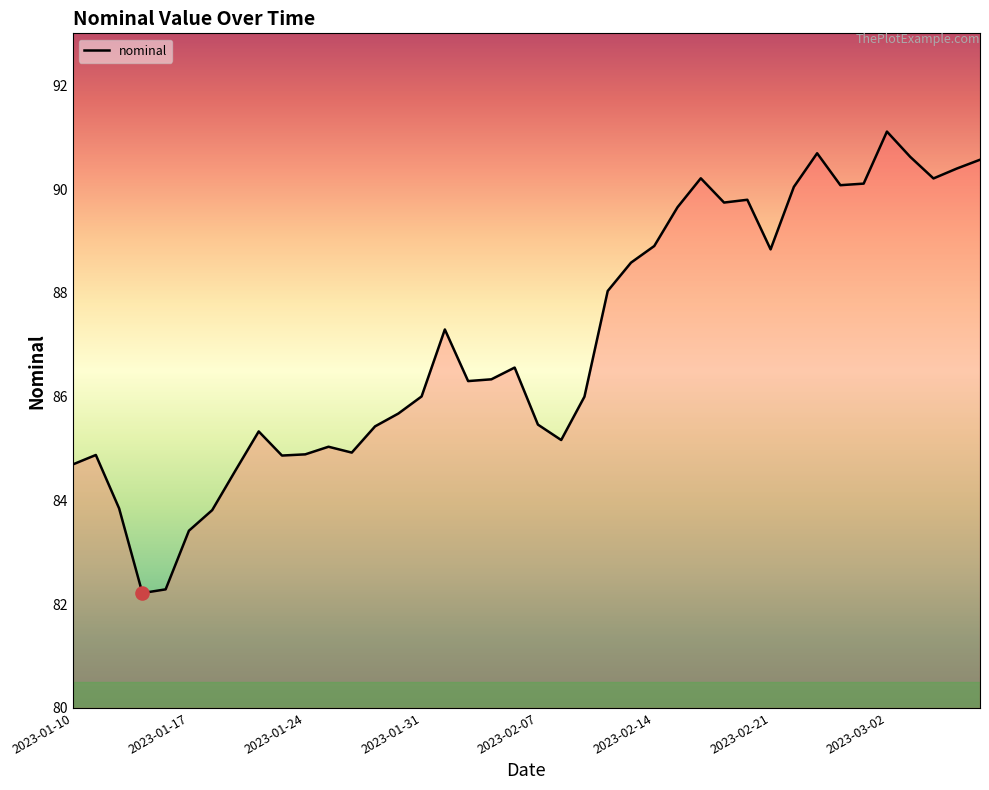

What is the difference between the maximum and minimum values?

8.9